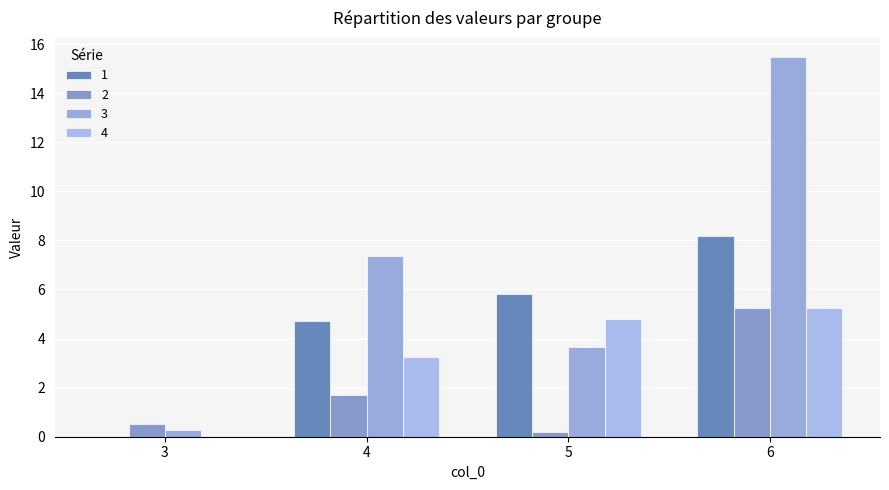

What is the average value of the 1 series?

4.7